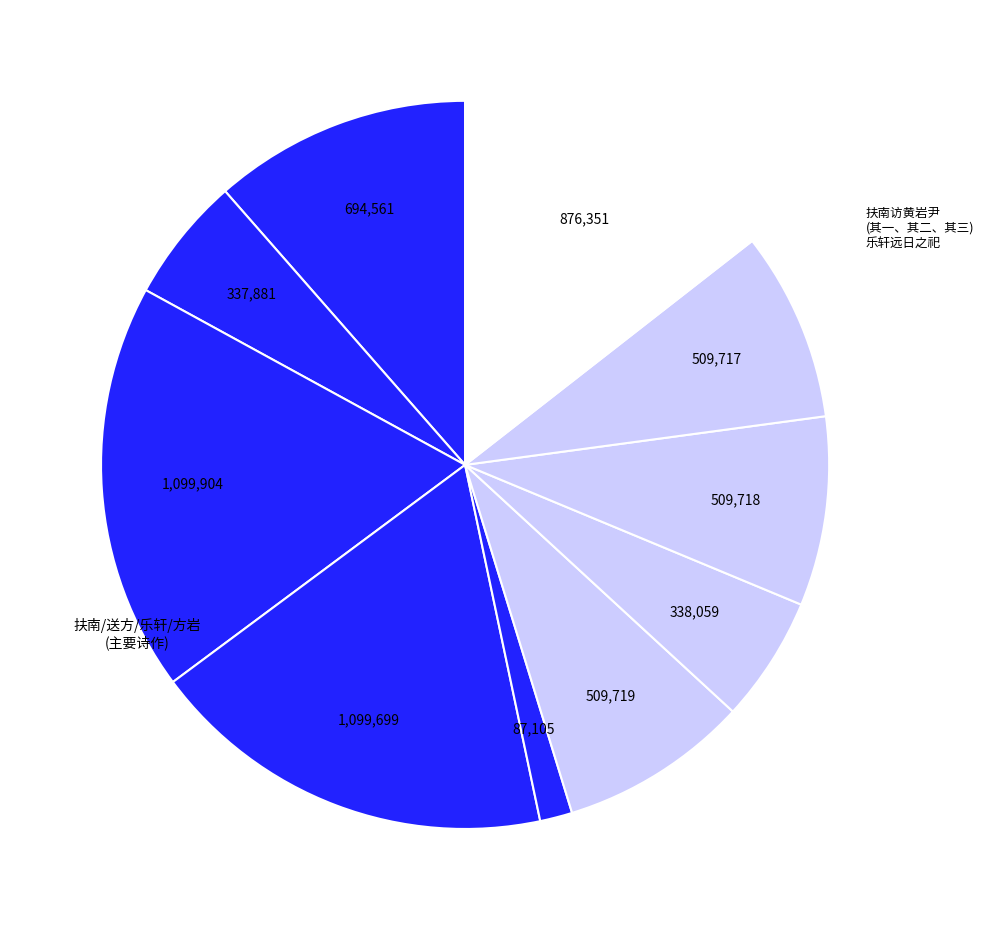

To the nearest percent, what is the average slice percentage?

10%